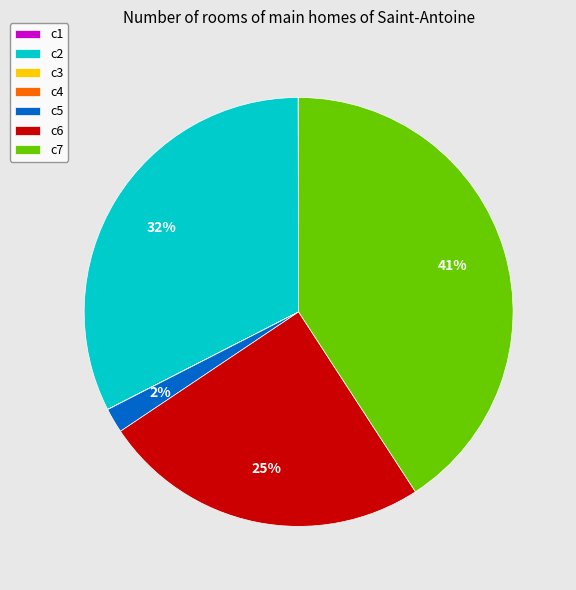

What percentage is the c6 slice, to the nearest percent?

25%